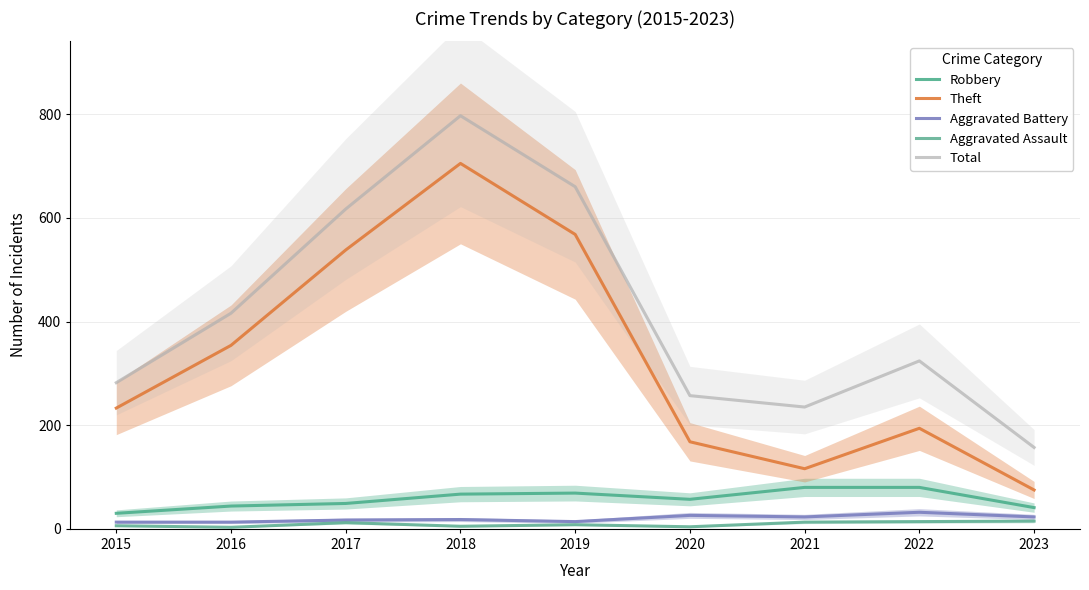

Is the value of Theft at 2017 greater than the value of Aggravated Assault at 2015?

Yes